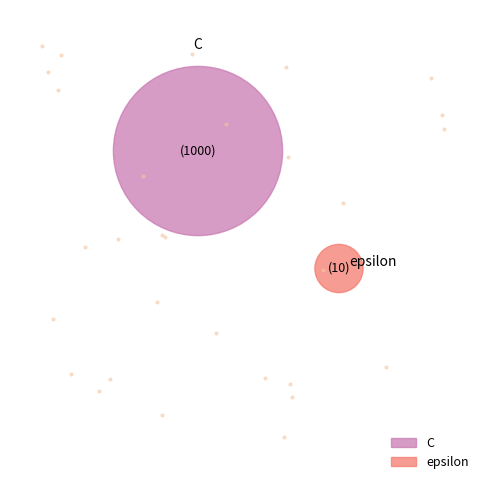

What is the ratio of the value at C to the value at epsilon?

100.0